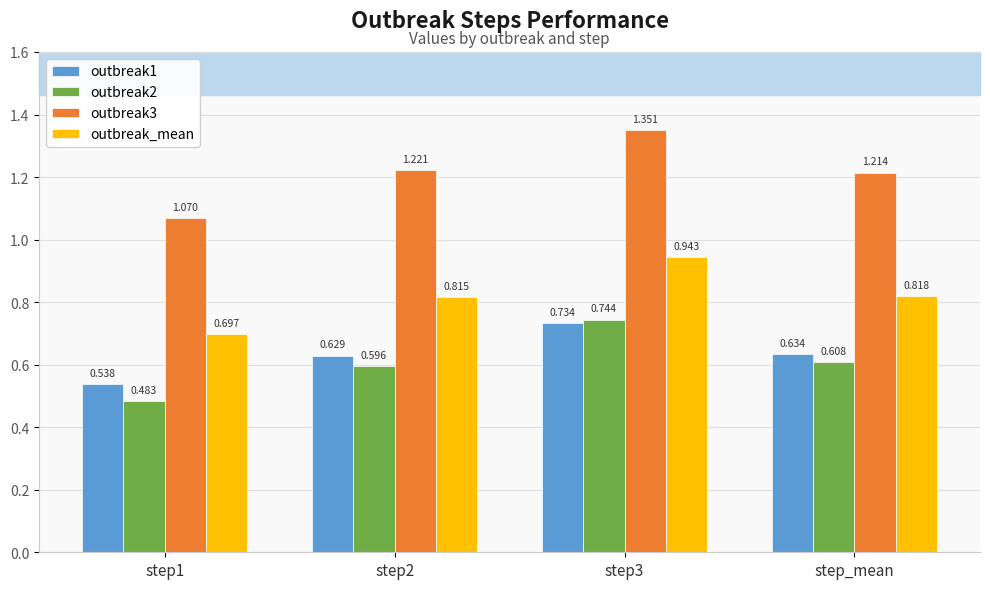

True or false: outbreak_mean has a value of 0.7 at step1.

True